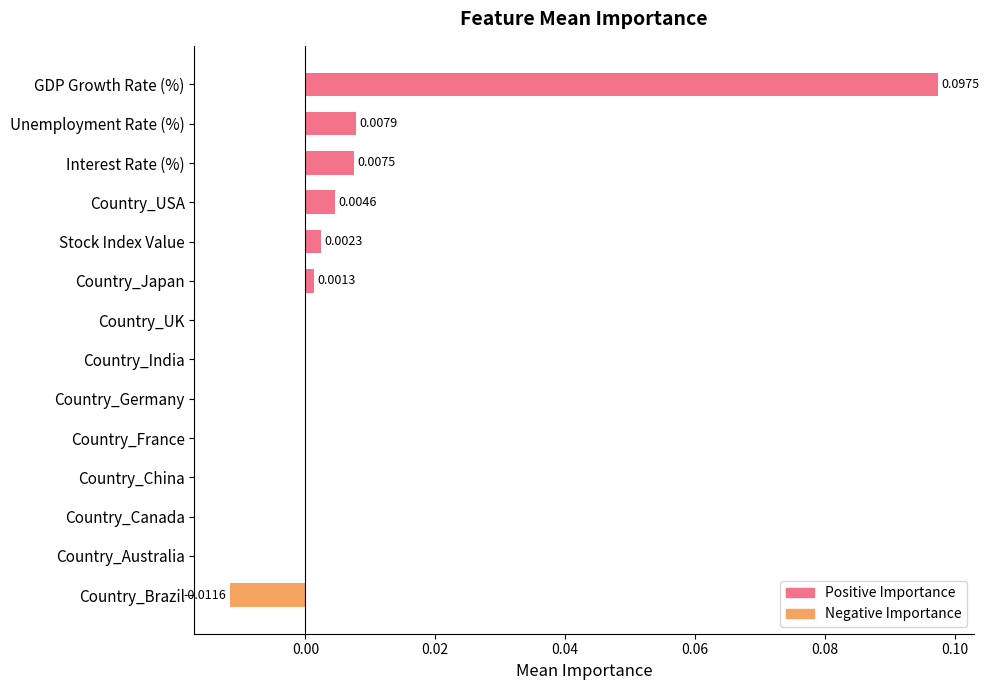

What is the spread (max minus min) of values at GDP Growth Rate (%)?

0.1